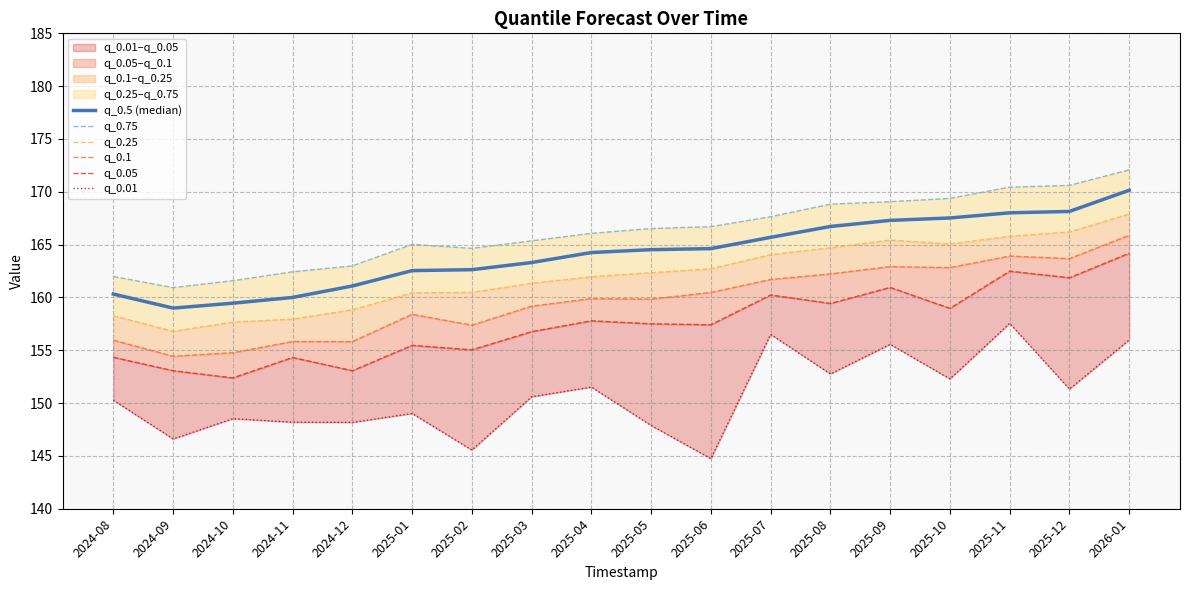

Where does the q_0.75 series first go above 166?

2025-04